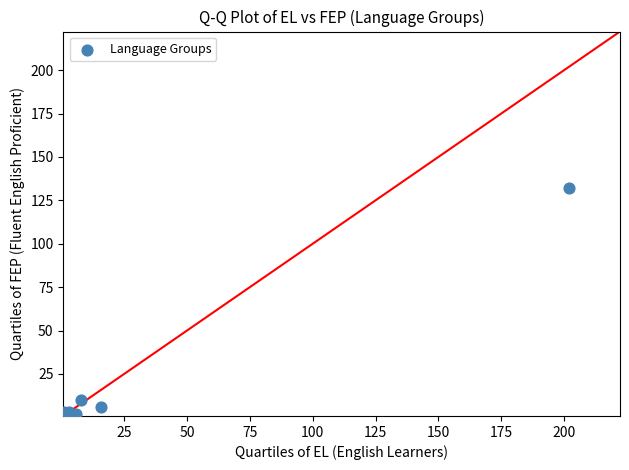

What Y value in the scatter plot is closest to 66?

10